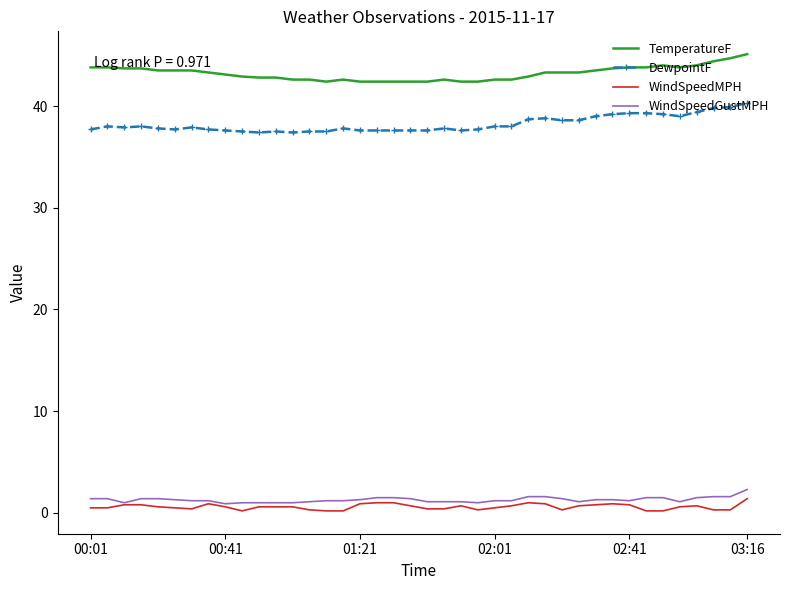

True or false: WindSpeedMPH and TemperatureF cross at least once.

False